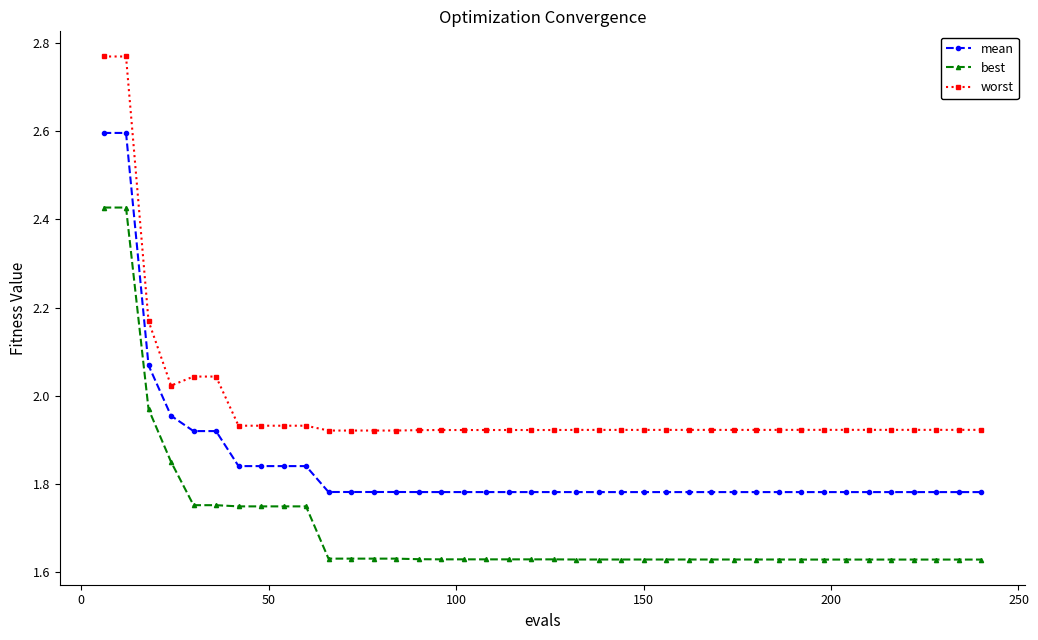

True or false: worst and mean intersect in this chart.

False